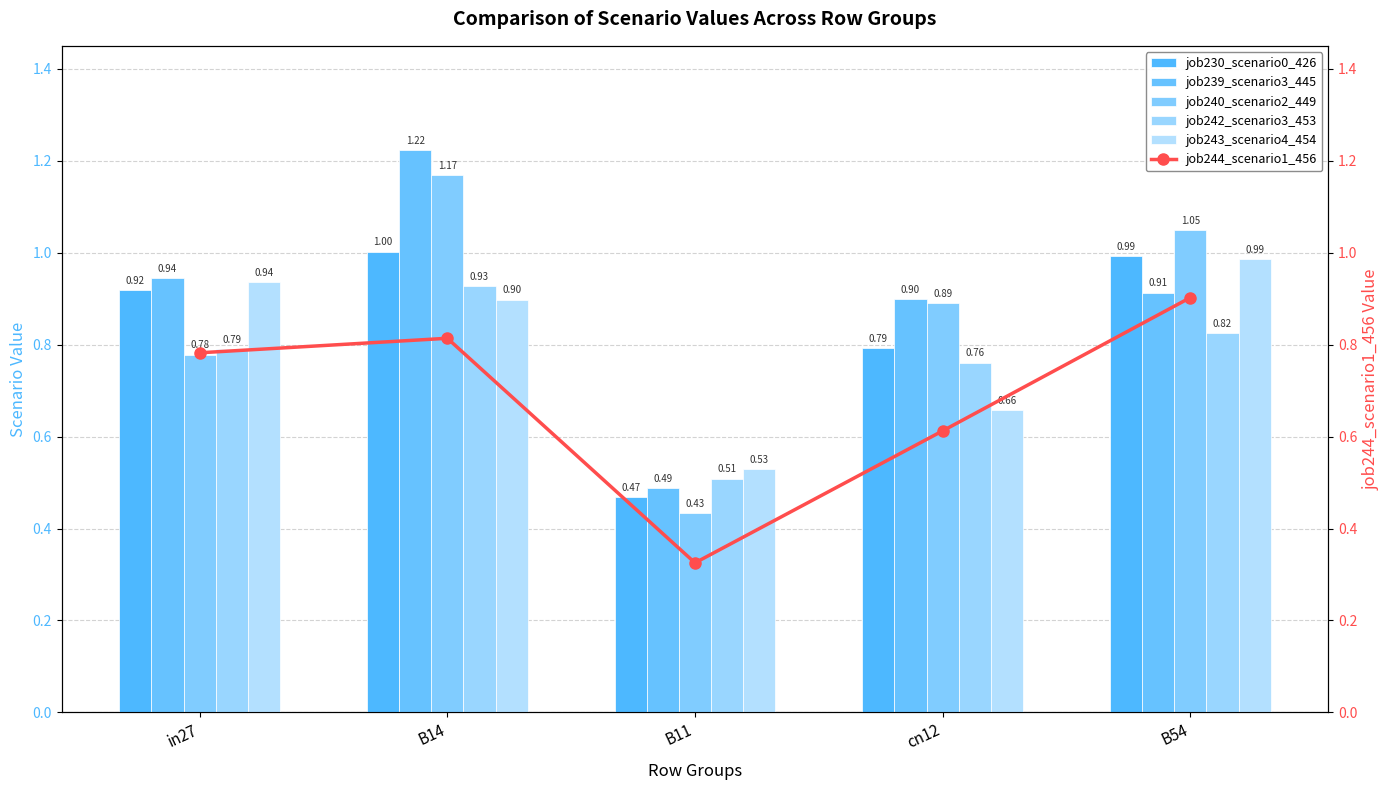

Where is job230_scenario0_426 nearest to the value 0?

B11